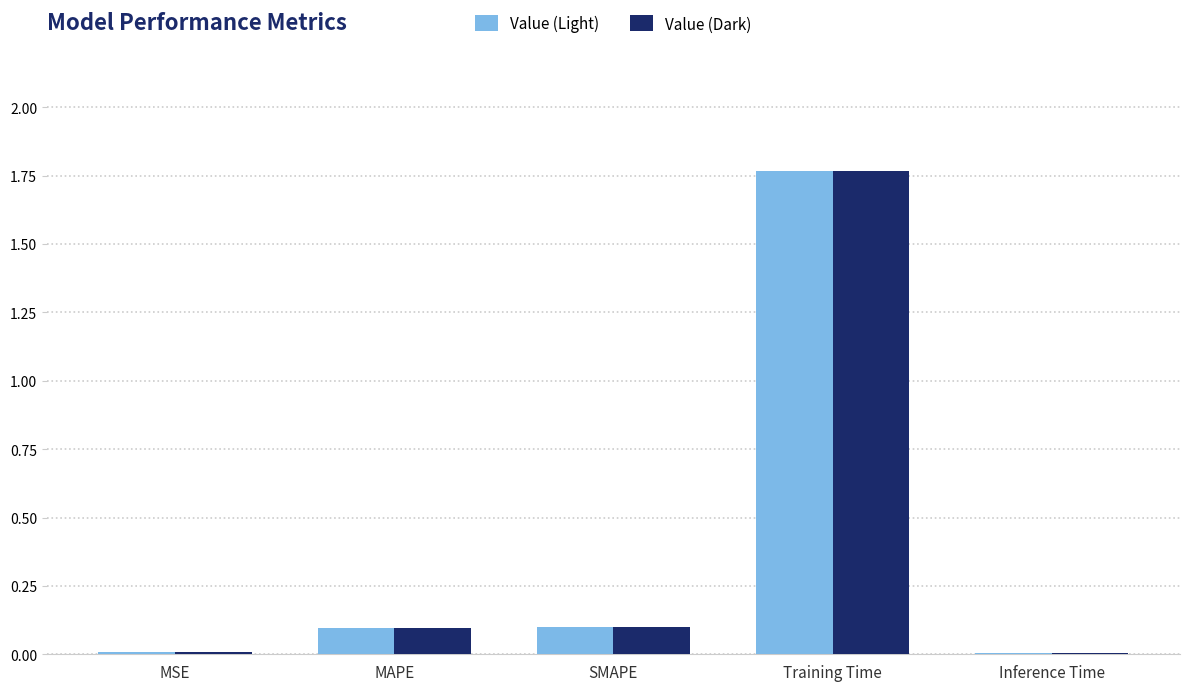

Which category has the highest value in the Value (Light) series?

Training Time